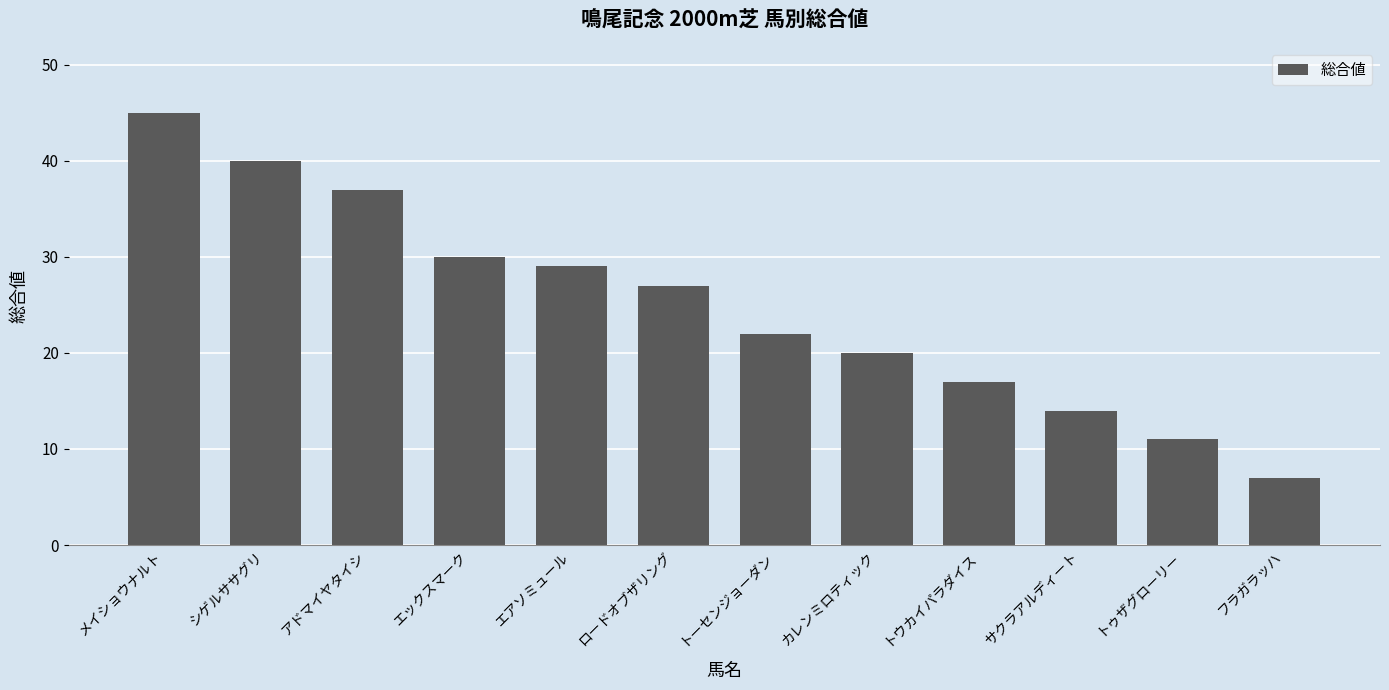

What is the sum of all values?

299